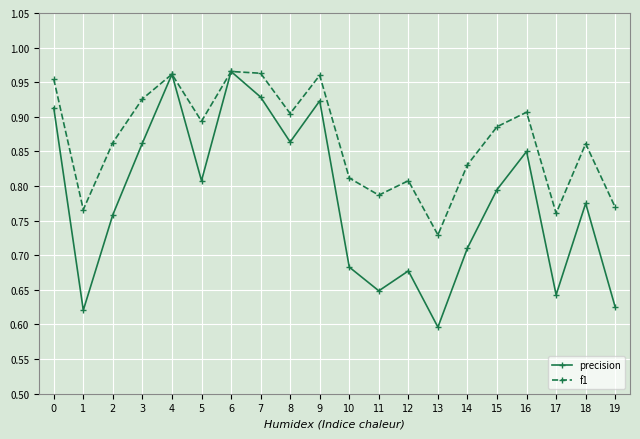

In precision, how many points are lower than both neighbors (excluding endpoints)?

6